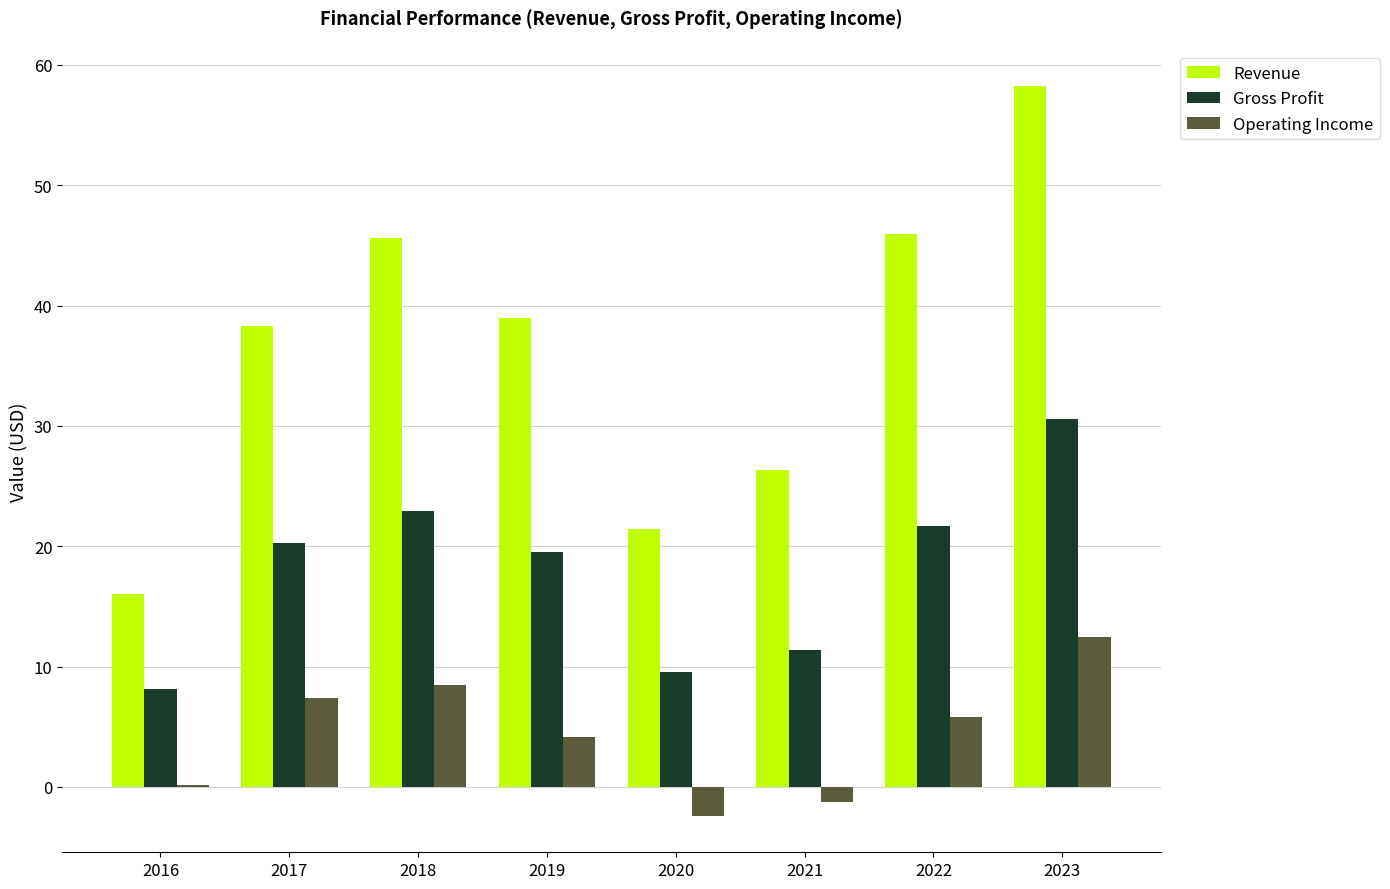

The value of Revenue at 2018 is 77.3. True or false?

False